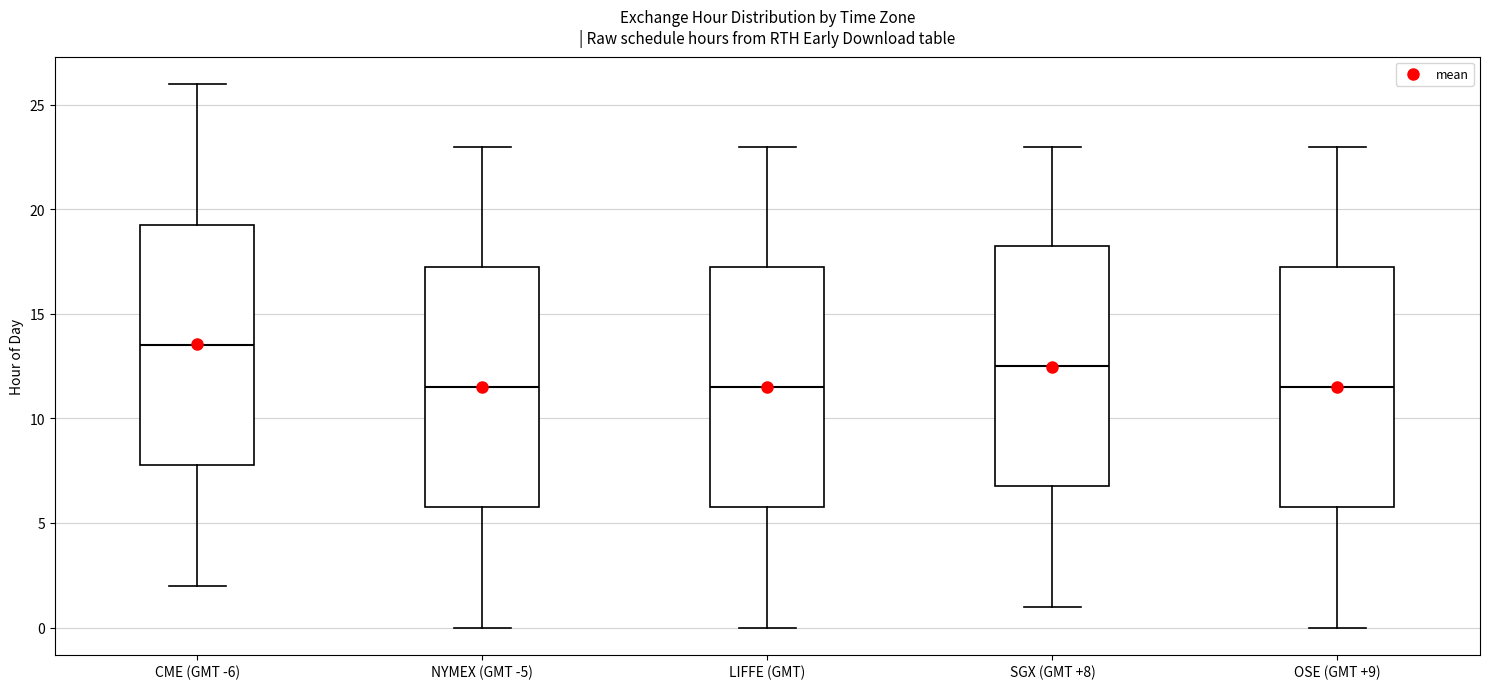

Reading left to right, read every box against the y-axis: the position of its median line, the range the box covers, and the ends of its whiskers. The values are not printed on the chart, so give them approximately, as read against the axis.

CME (GMT -6): median 13.5, box 8.0 to 19.5, whiskers 2.0 to 26.0
NYMEX (GMT -5): median 11.5, box 6.0 to 17.5, whiskers 0.0 to 23.0
LIFFE (GMT): median 11.5, box 6.0 to 17.5, whiskers 0.0 to 23.0
SGX (GMT +8): median 12.5, box 7.0 to 18.5, whiskers 1.0 to 23.0
OSE (GMT +9): median 11.5, box 6.0 to 17.5, whiskers 0.0 to 23.0